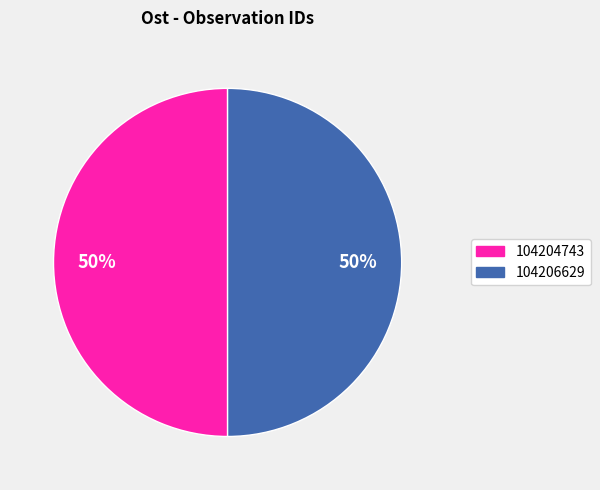

Approximately how many times larger is the value at 104206629 compared to 104204743?

1.0